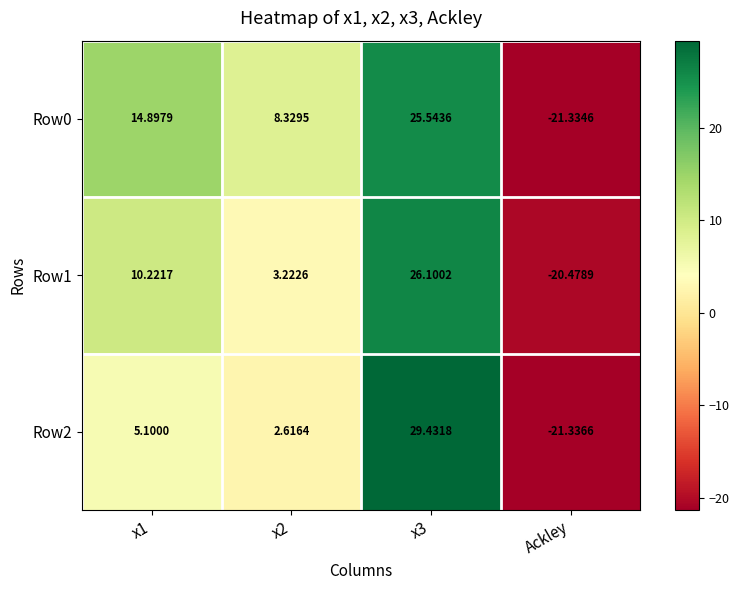

Is the value of Row0 at x3 greater than the value of Row1 at x3?

No